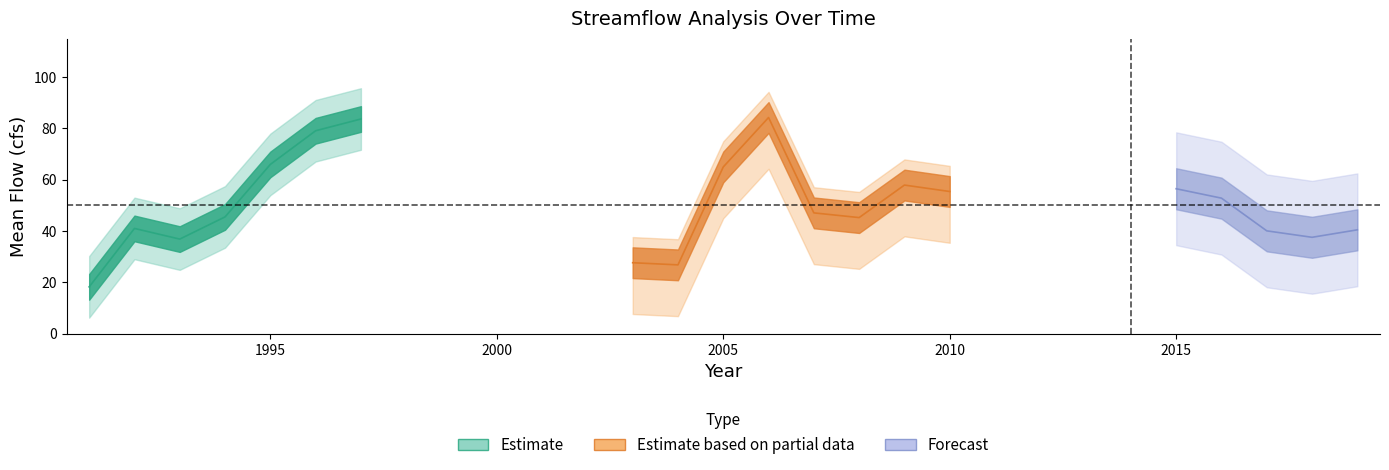

In Mean_Flow(cfs), how many points are higher than both neighbors (excluding endpoints)?

5